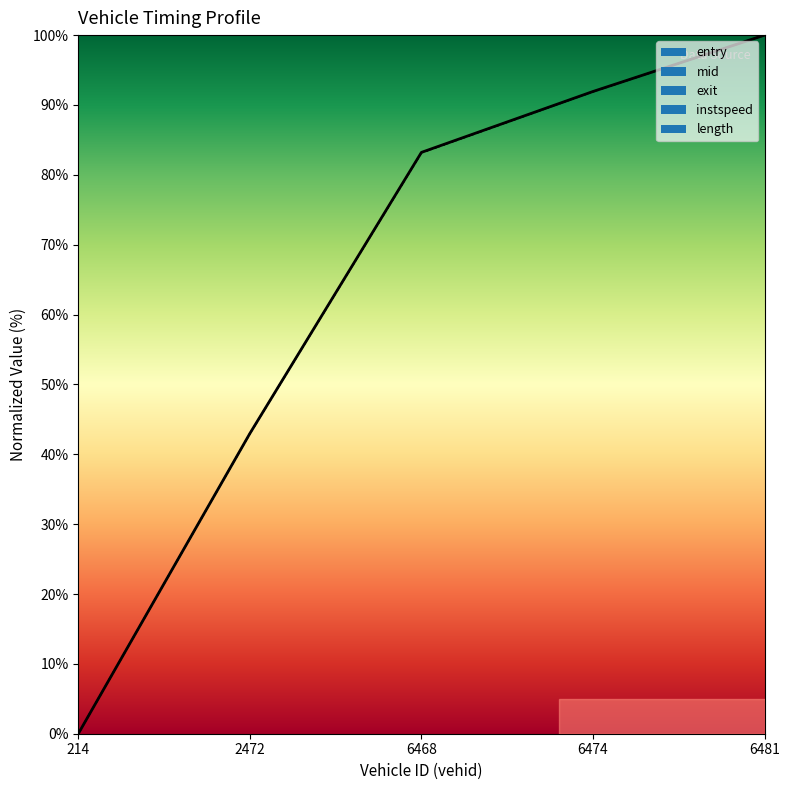

True or false: mid and exit cross at least once.

False